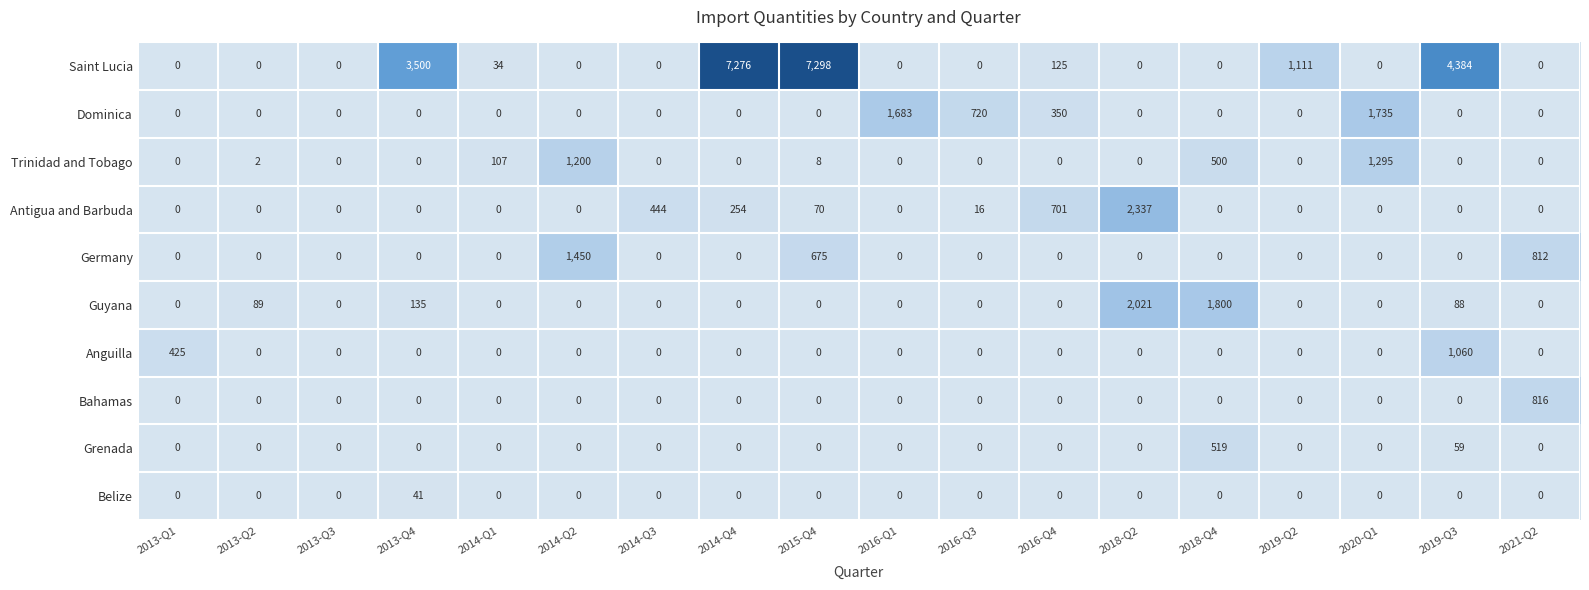

What is the sum of all Saint Lucia values?

23728